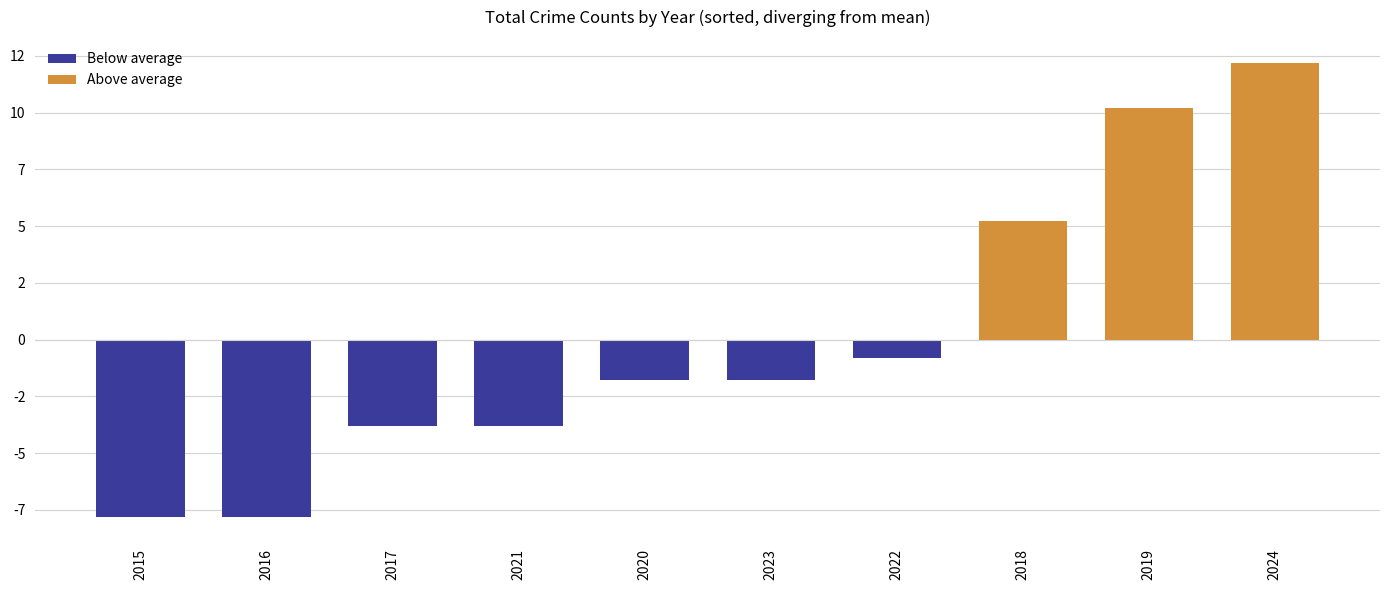

Does the chart contain any negative values?

Yes